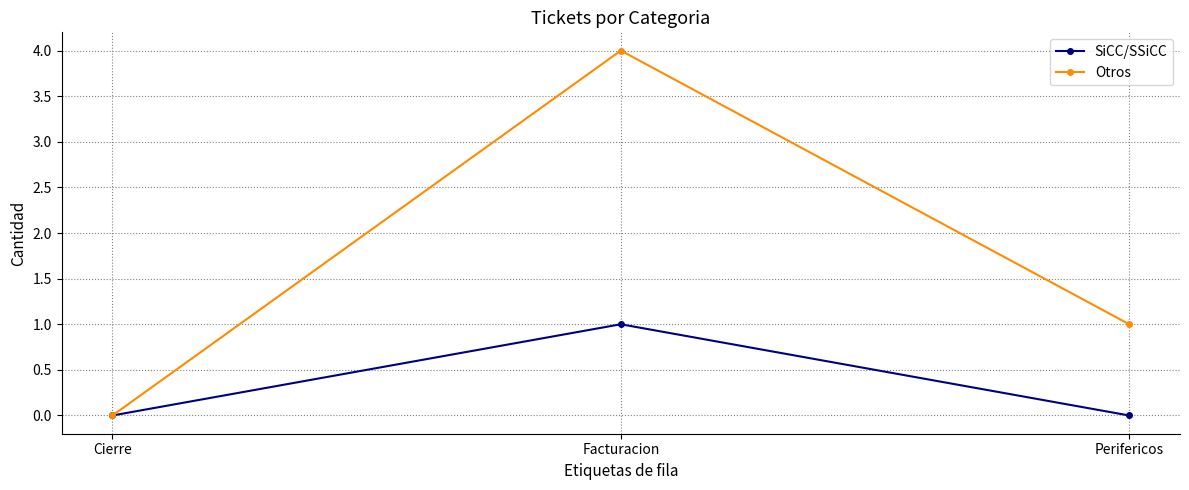

Count the SiCC/SSiCC values in the range 0 to 1.

3